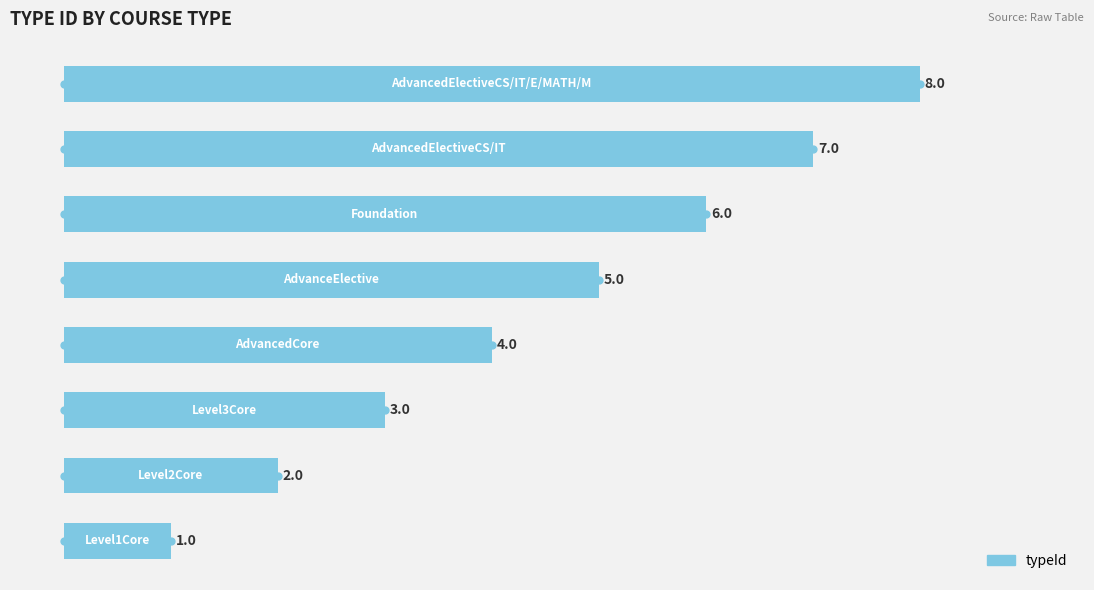

Approximately how many times larger is the value at 5 compared to 2?

2.0